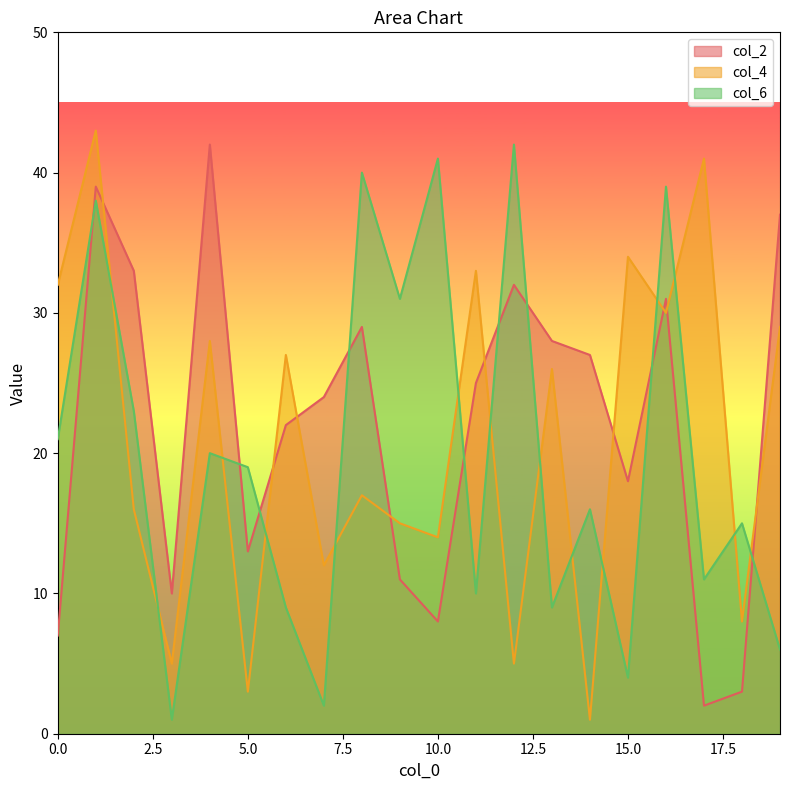

In col_4, how many points are lower than both neighbors (excluding endpoints)?

8